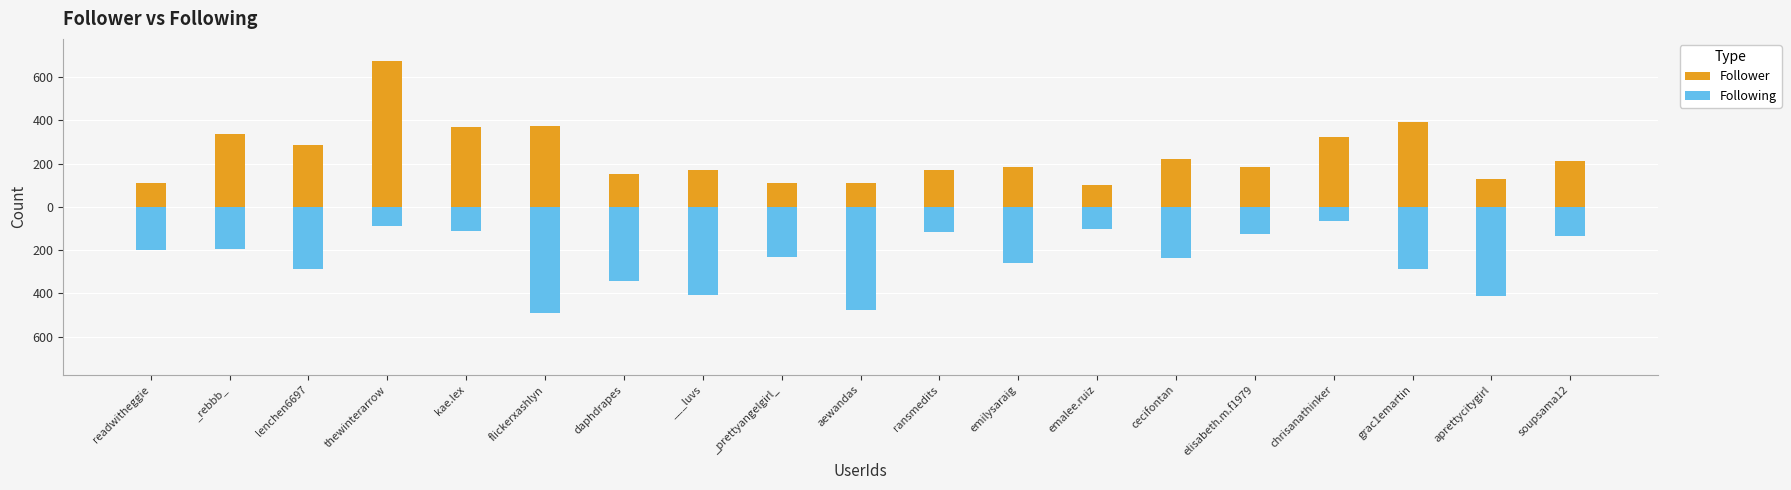

At _rebbb_, list the series in order from largest to smallest.

Follower, Following